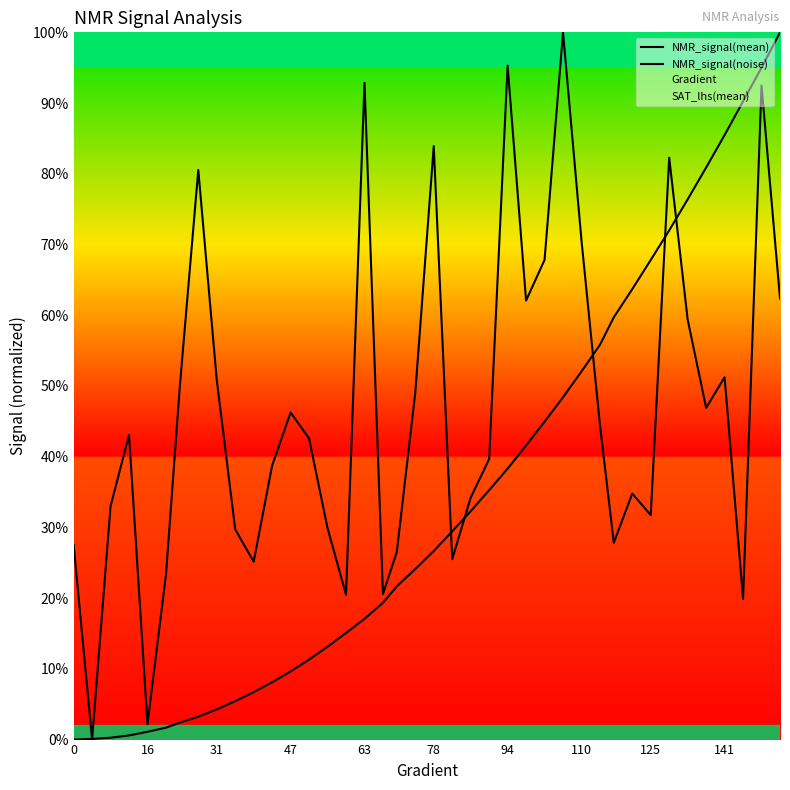

Does the chart have visible grid lines?

No